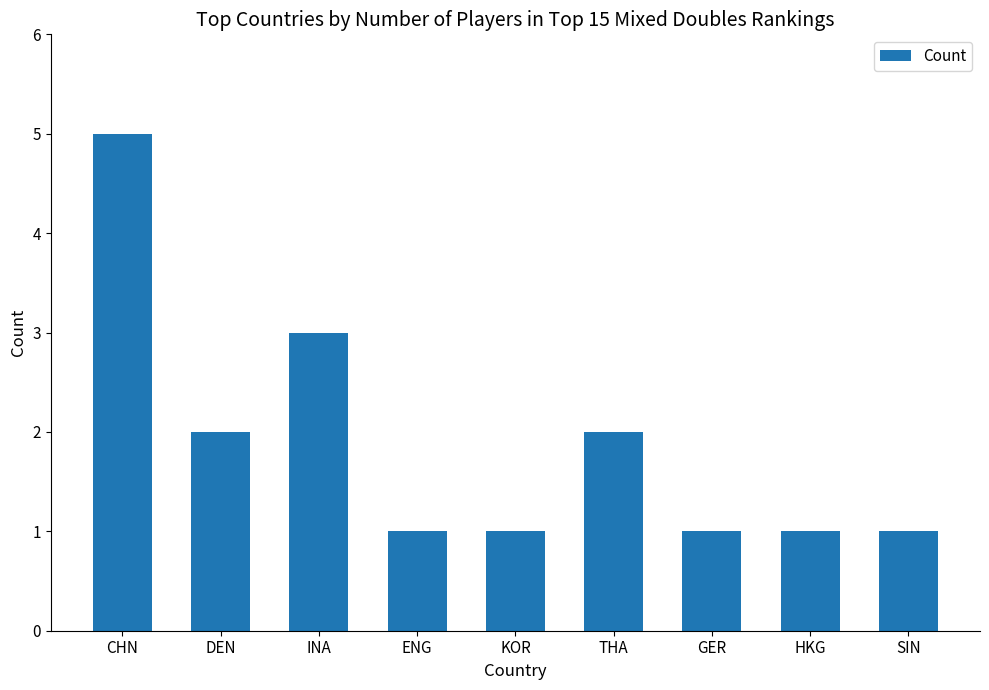

The value at THA is 2. True or false?

True